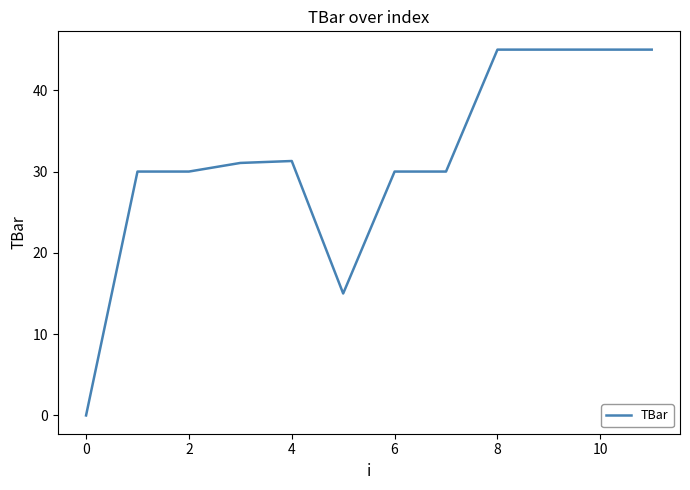

Reading right to left, extract all data points from this chart.

45.0	45.0	45.0	45.0	30.0	30.0	15.0	31.3	31.1	30.0	30.0	0.0